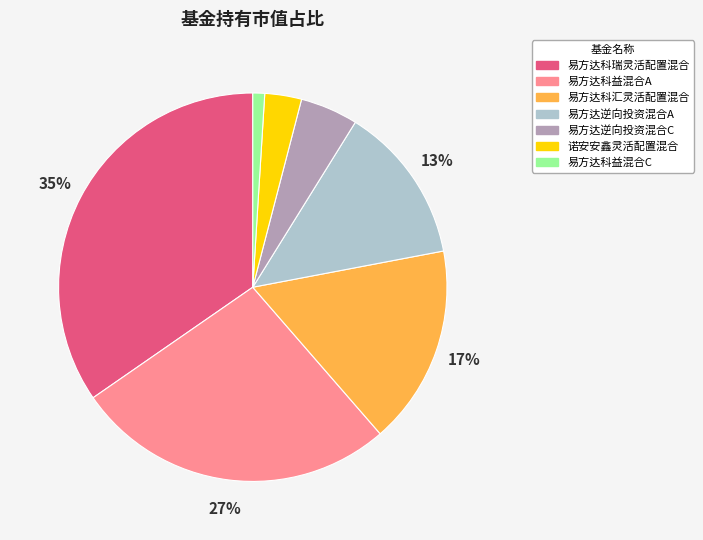

Does any single category account for the majority?

No